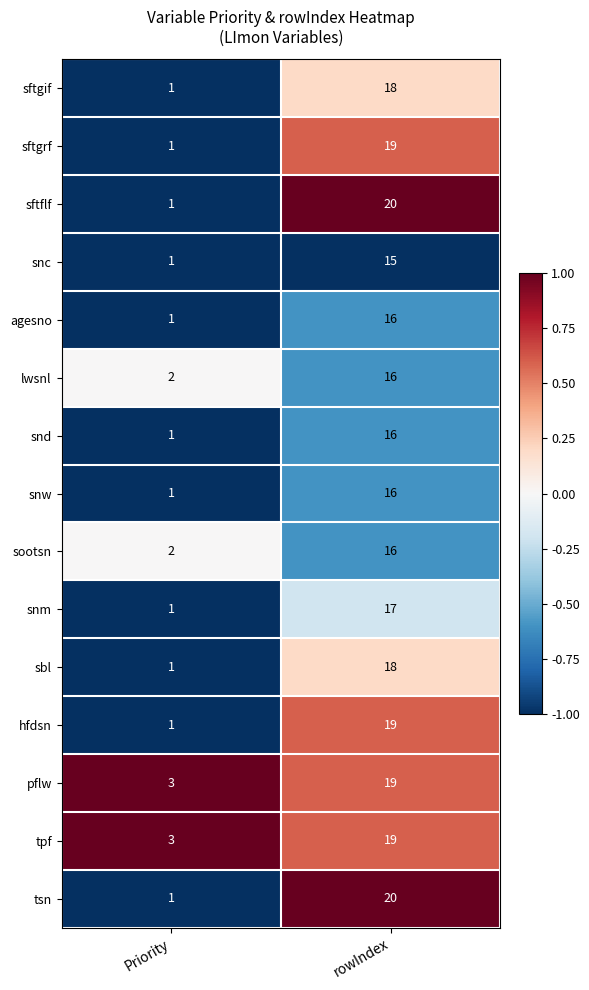

What is the average value of the snm series?

9